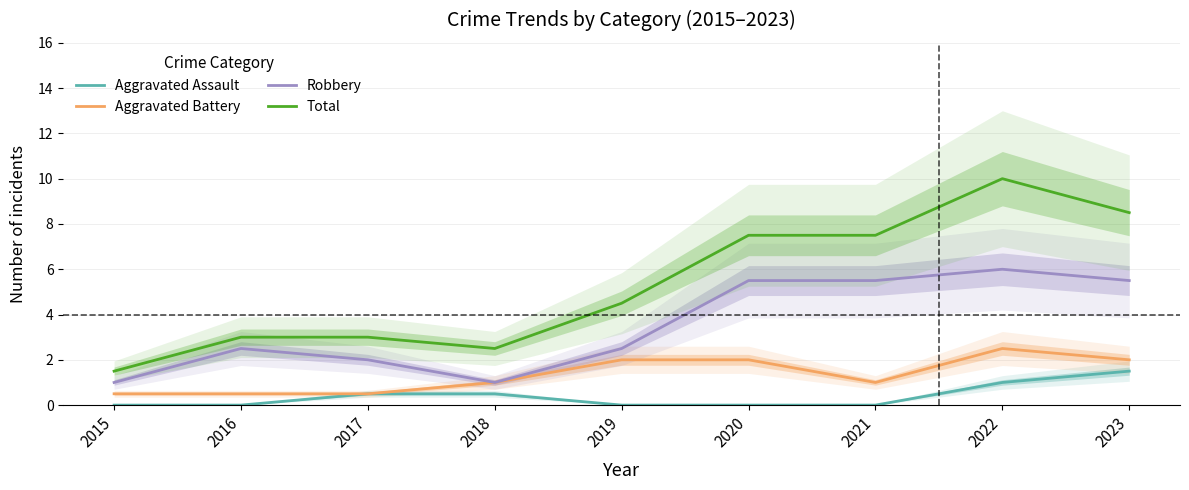

How many Robbery values are between 2 and 5?

3